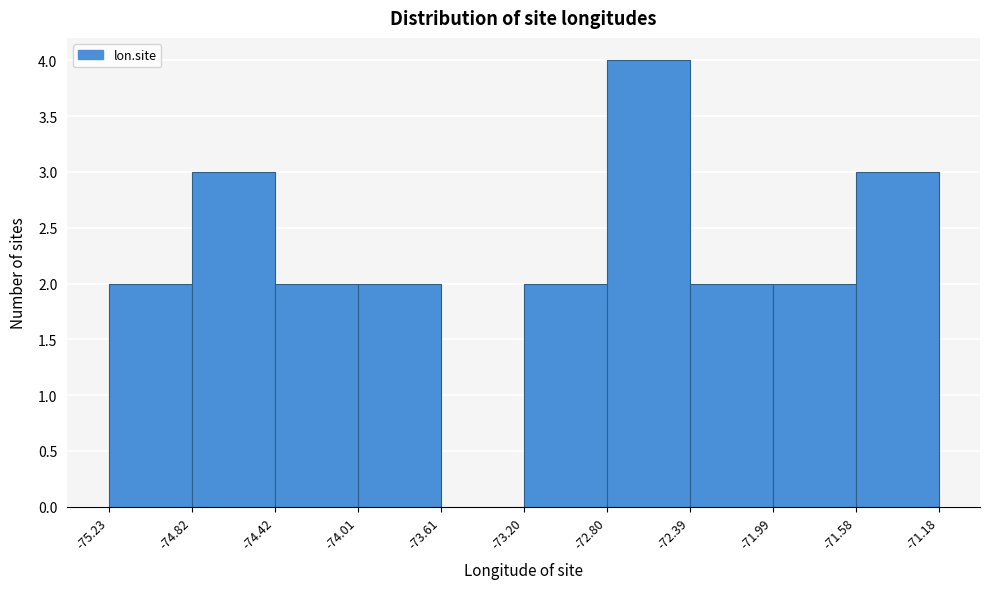

Reading left to right, list every bar in this chart as the range it spans on the x-axis followed by its height. The values are not printed on the chart, so give them approximately, as read against the axis.

-75.23 to -74.82: 2
-74.82 to -74.42: 3
-74.42 to -74.01: 2
-74.01 to -73.61: 2
-73.61 to -73.20: 0
-73.20 to -72.80: 2
-72.80 to -72.39: 4
-72.39 to -71.99: 2
-71.99 to -71.58: 2
-71.58 to -71.18: 3